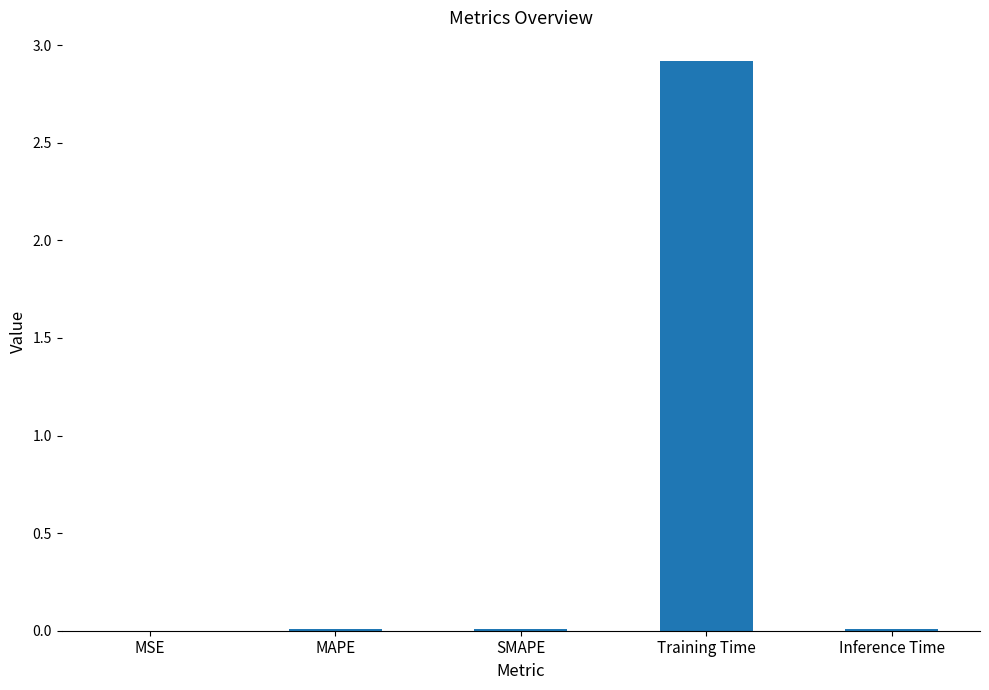

Between Inference Time and Training Time, which is larger?

Training Time